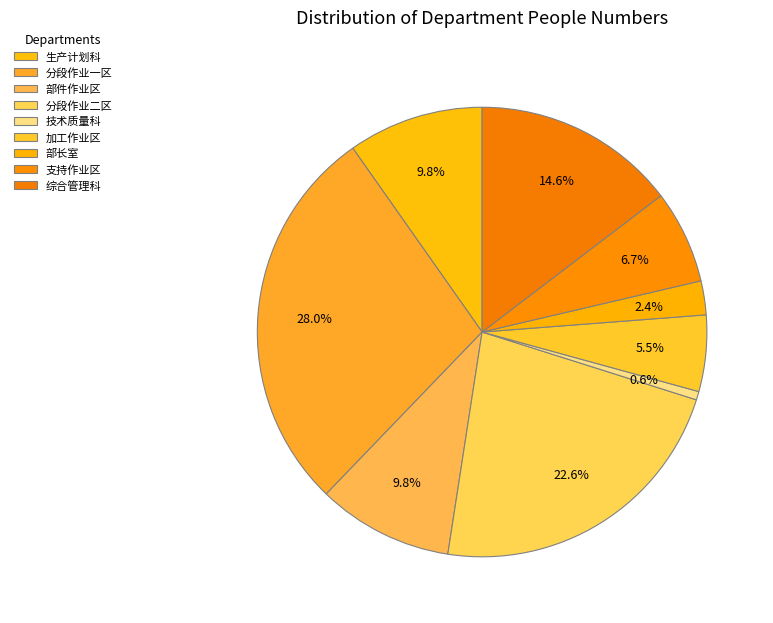

Rank the categories by value from lowest to highest.

技术质量科, 部长室, 加工作业区, 支持作业区, 生产计划科, 部件作业区, 综合管理科, 分段作业二区, 分段作业一区